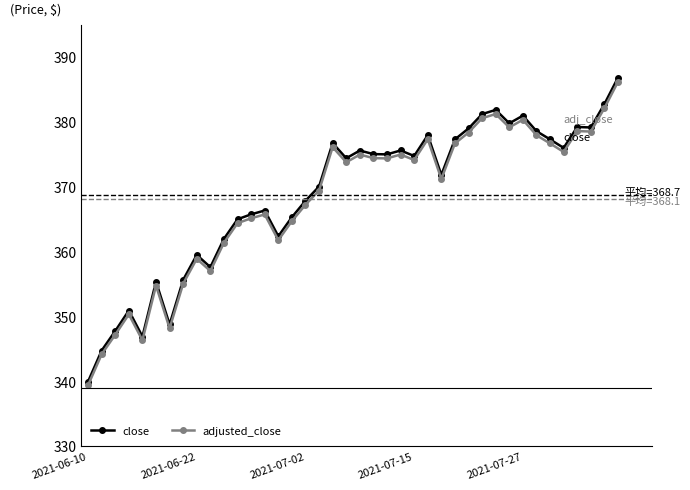

Which series has the largest range (max minus min)?

close